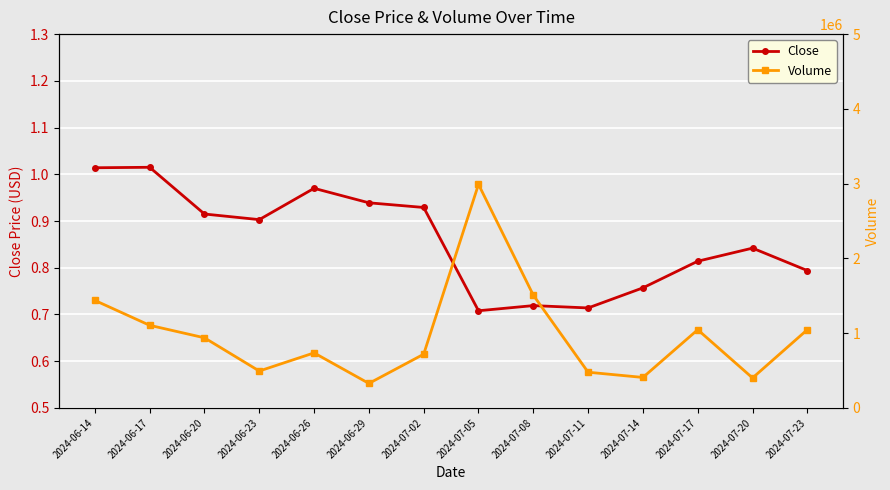

Reading right to left, transcribe all the data shown in this chart.

Close: 2024-07-23=0.8	2024-07-20=0.8	2024-07-17=0.8	2024-07-14=0.8	2024-07-11=0.7	2024-07-08=0.7	2024-07-05=0.7	2024-07-02=0.9	2024-06-29=0.9	2024-06-26=1.0	2024-06-23=0.9	2024-06-20=0.9	2024-06-17=1.0	2024-06-14=1.0
Volume: 2024-07-23=1047042.2	2024-07-20=401201.1	2024-07-17=1046285.8	2024-07-14=408010.1	2024-07-11=477796.8	2024-07-08=1508428.2	2024-07-05=2990267.4	2024-07-02=718904.4	2024-06-29=328007.4	2024-06-26=736399.4	2024-06-23=493700.7	2024-06-20=938109.6	2024-06-17=1105346.1	2024-06-14=1438376.4